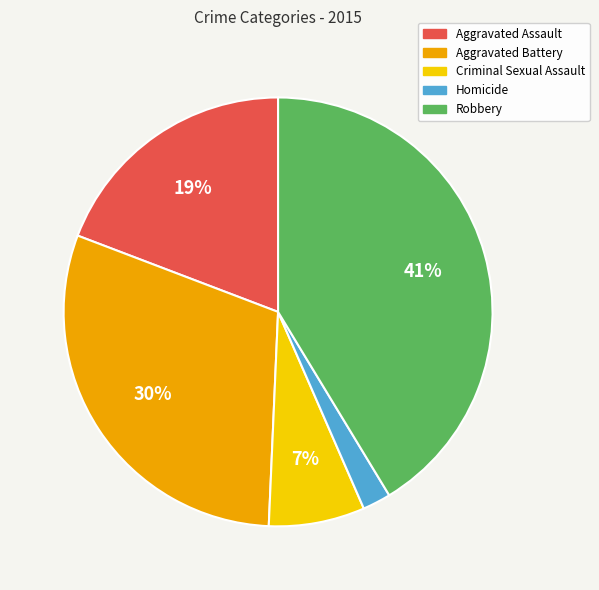

Which has a higher value, Homicide or Criminal Sexual Assault?

Criminal Sexual Assault